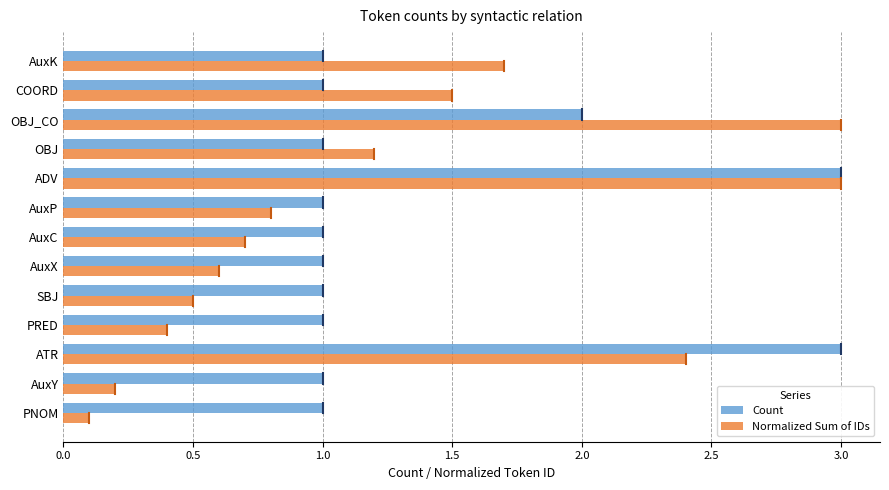

What is the maximum value for Normalized Sum of IDs?

3.0